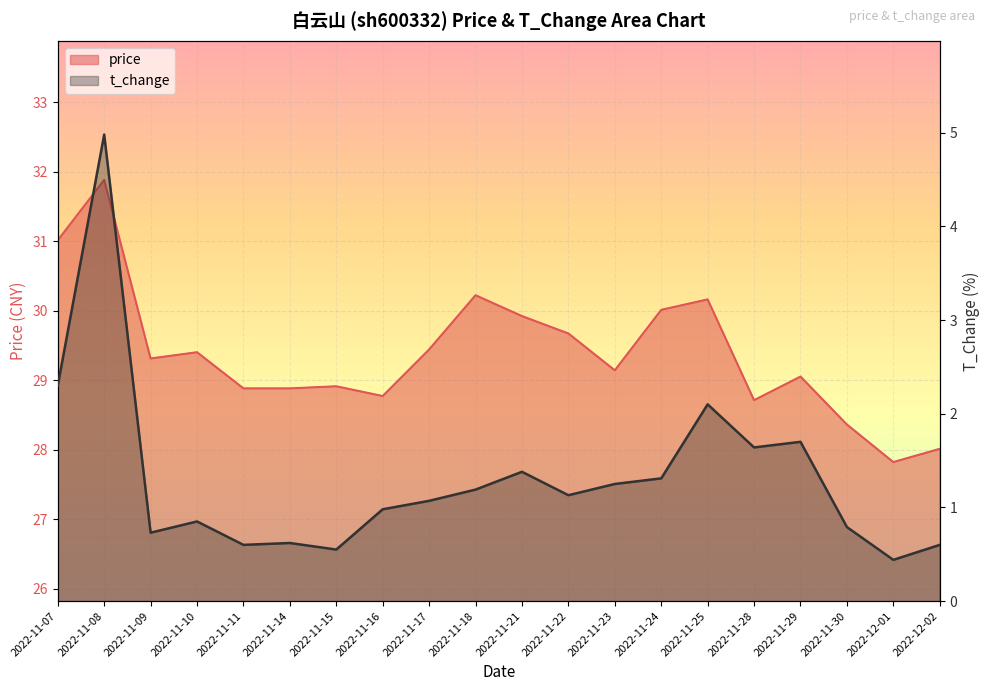

What is the difference between the second highest and minimum values in the t_change series?

1.9